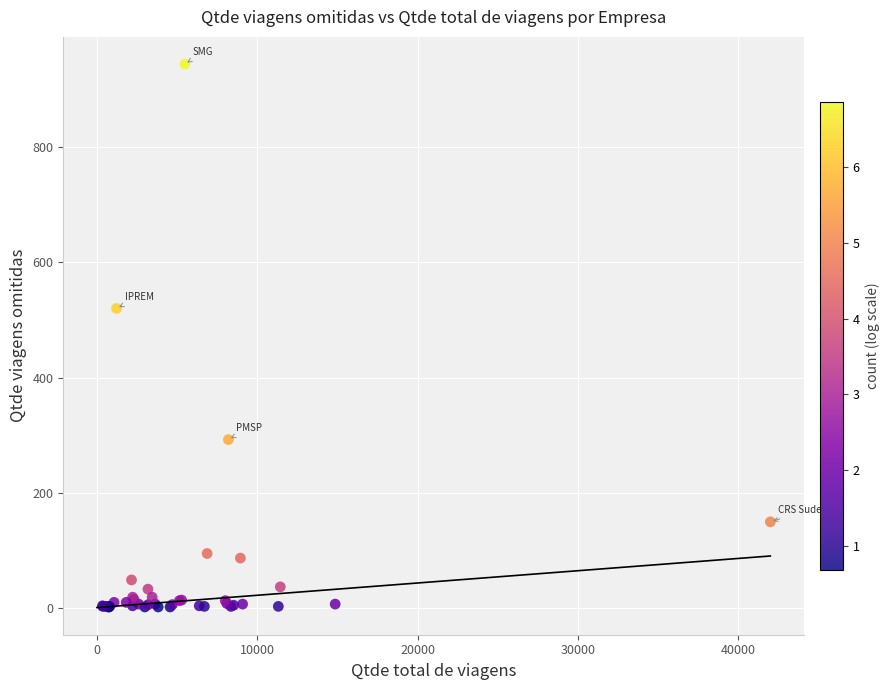

What Y value in the scatter plot is closest to 473?

520